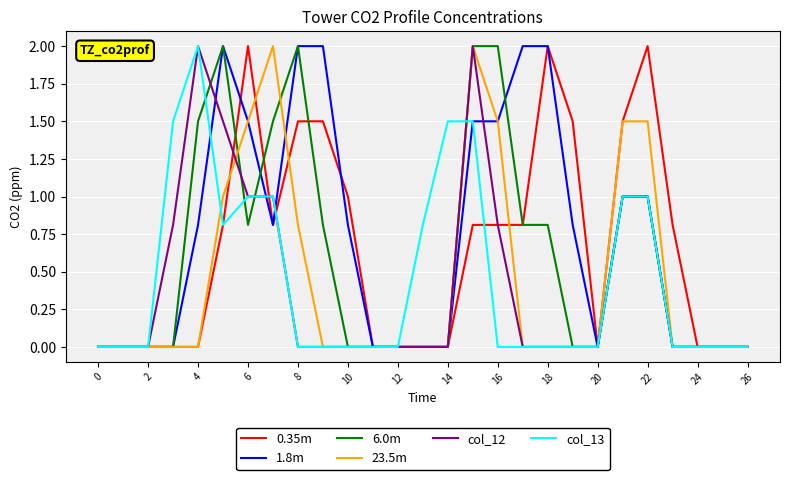

What is the maximum value shown in the chart?

2.0